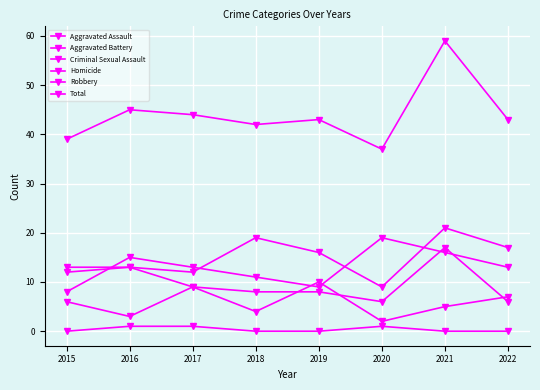

What is the value of the Robbery point at the 6th from the left?

19